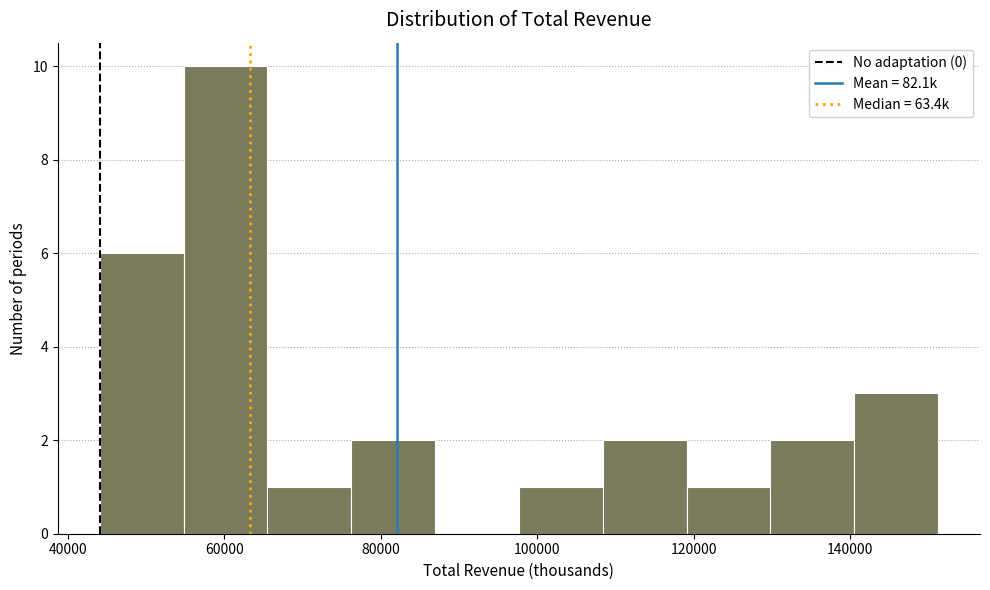

Reading left to right, transcribe this chart: for each bar, give the range it covers on the x-axis and its height. Neither the bar edges nor the heights are printed on the chart, so give them approximately, as read against the axes.

44000 to 54000: 6
54000 to 66000: 10
66000 to 76000: 1
76000 to 86000: 2
86000 to 98000: 0
98000 to 108000: 1
108000 to 120000: 2
120000 to 130000: 1
130000 to 140000: 2
140000 to 152000: 3